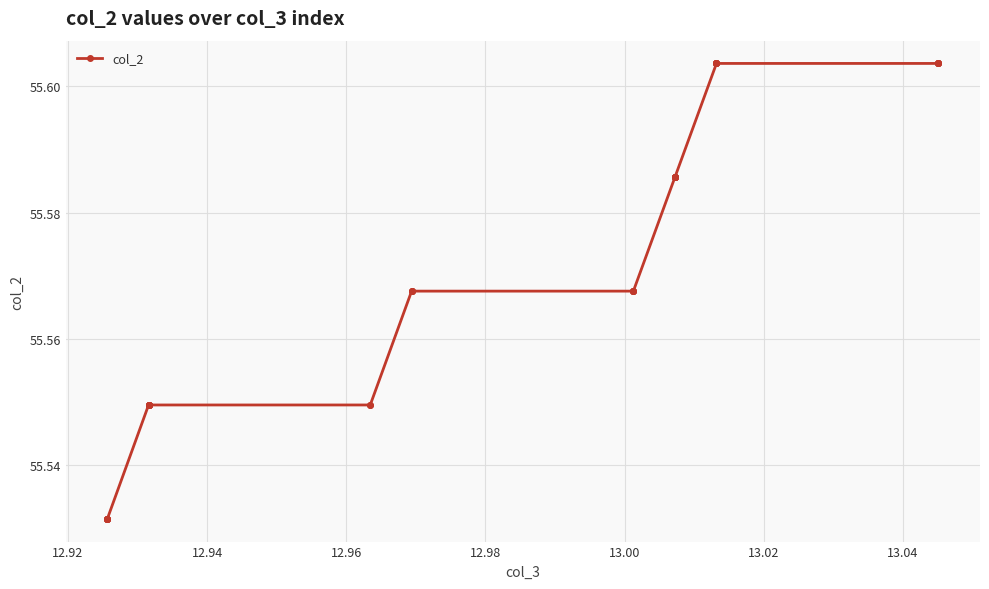

Does the chart have visible grid lines?

Yes